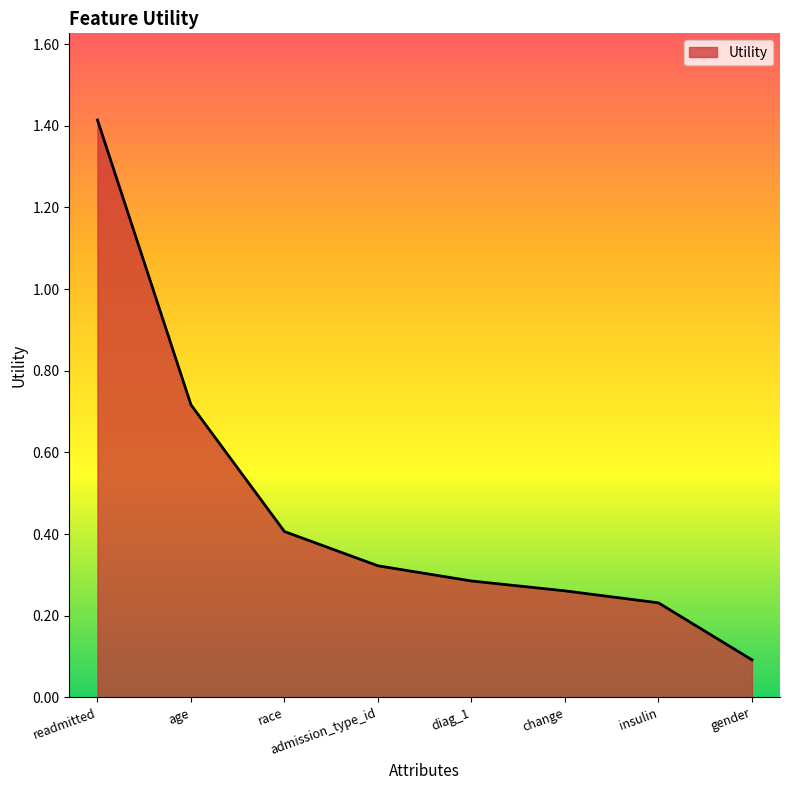

Does the chart have visible grid lines?

No